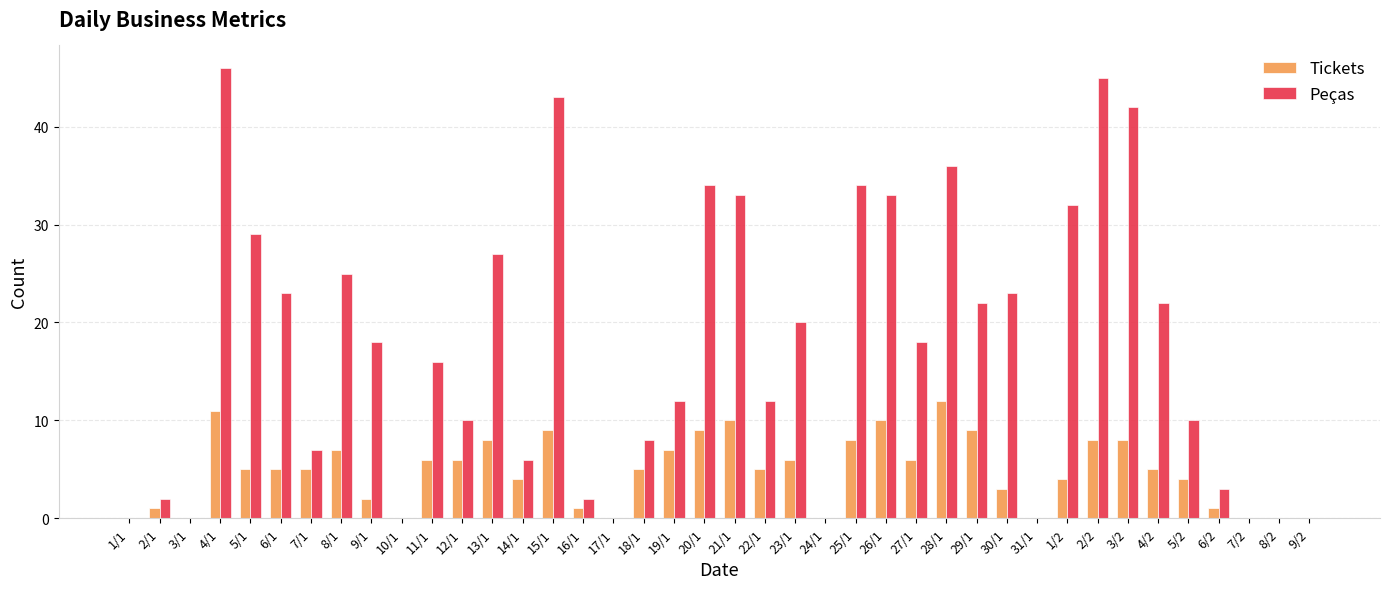

What is the sum of the Tickets values at 10/1 and 21/1?

10